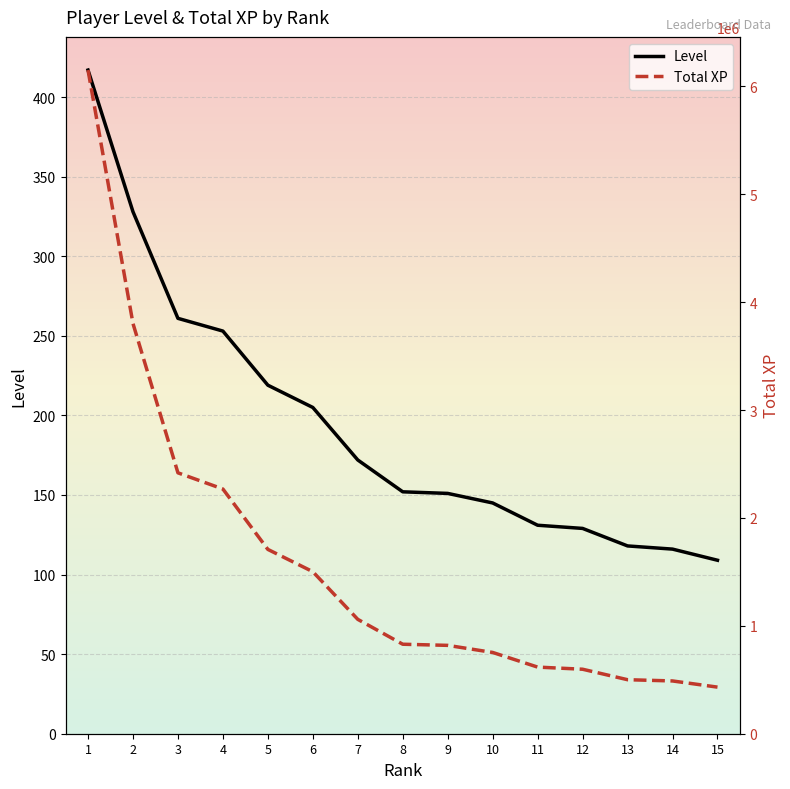

Which series has the largest total across all categories?

Total XP